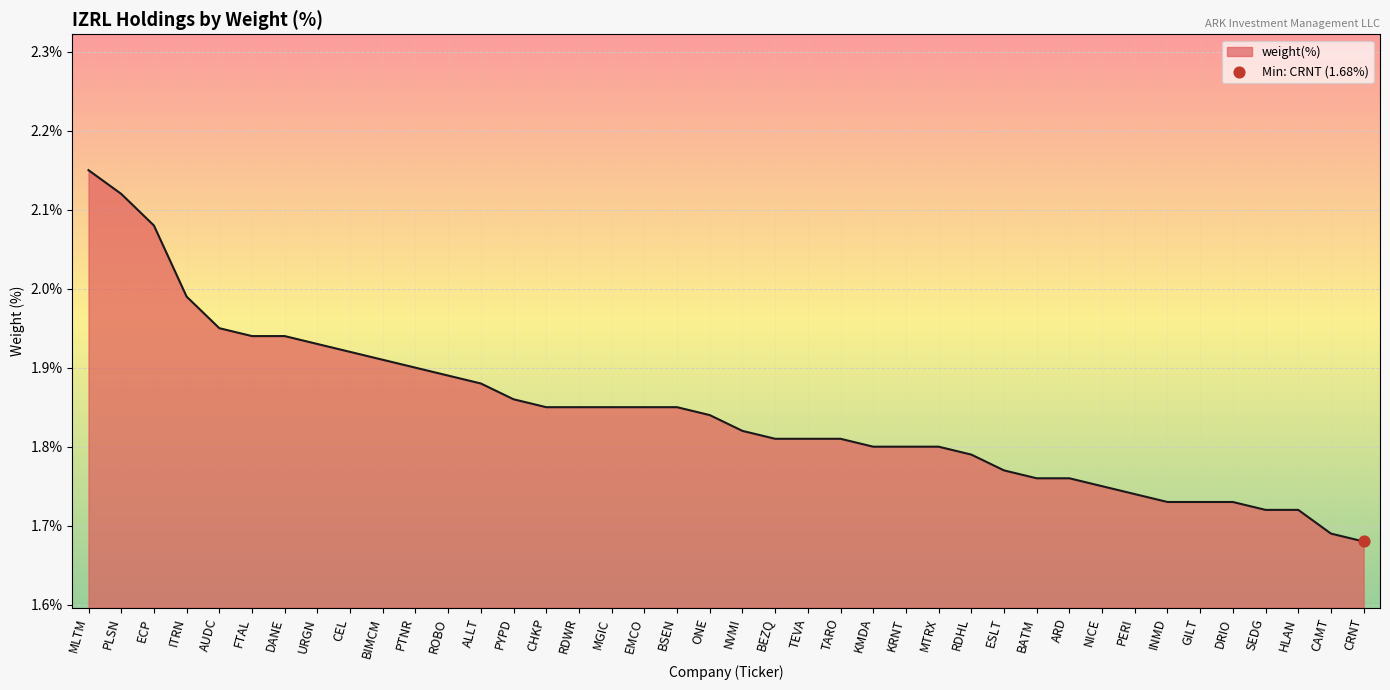

What is the ratio of the value at CEL to the value at DRIO?

1.1